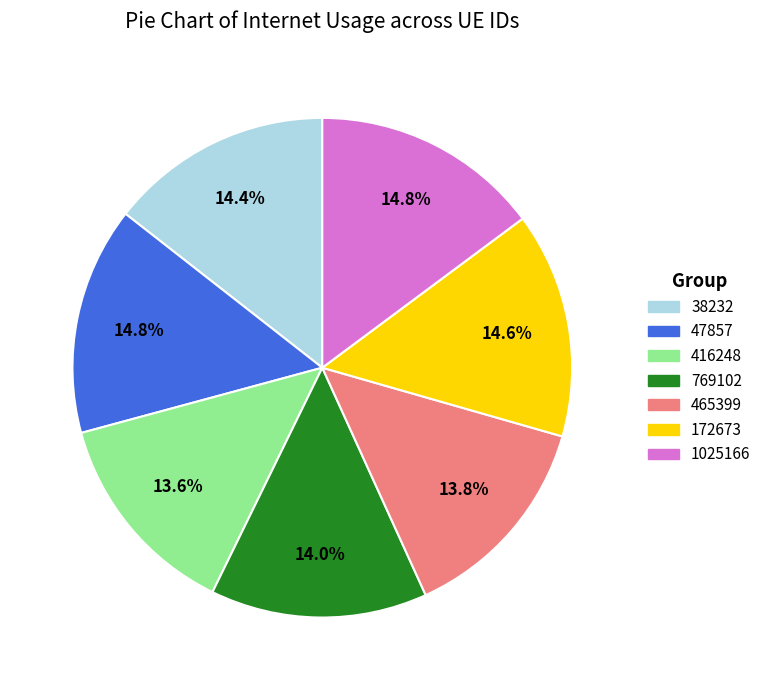

To the nearest percent, what percentage of the pie is 1025166?

15%